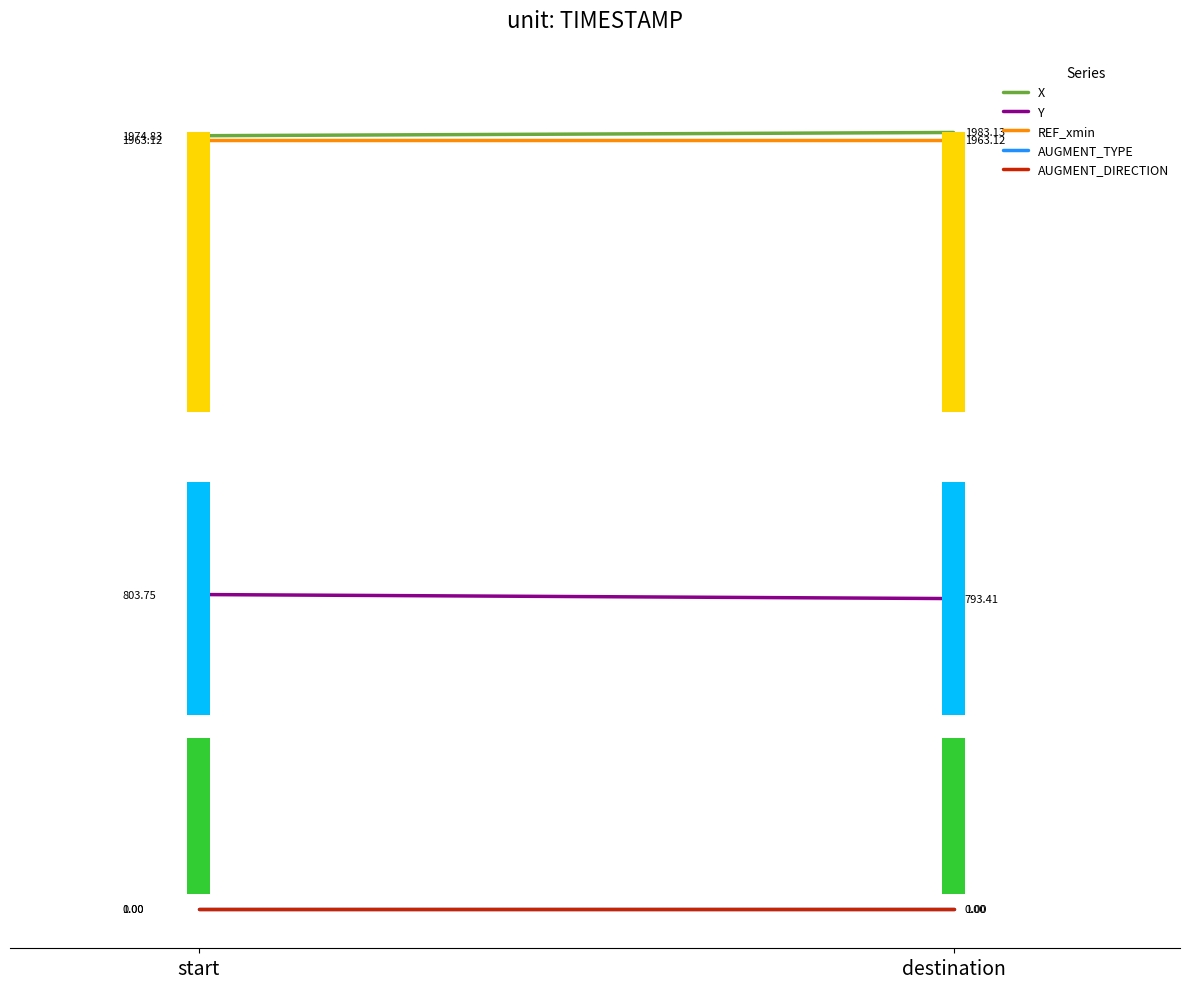

Does the chart display data point markers on the line(s)?

No